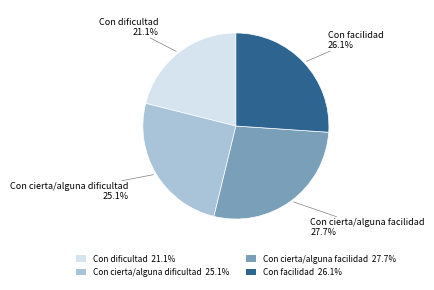

How many segments does this pie chart have?

4